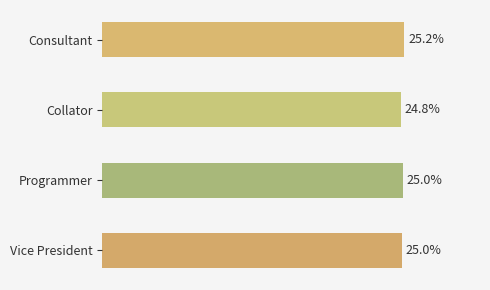

Between Collator and Vice President, which is larger?

Vice President